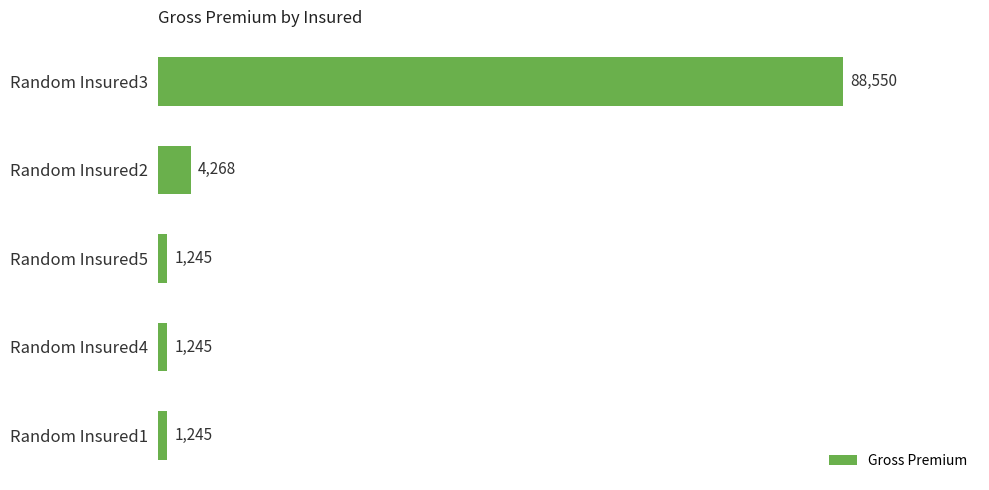

What is the difference between the second highest and minimum values?

3023